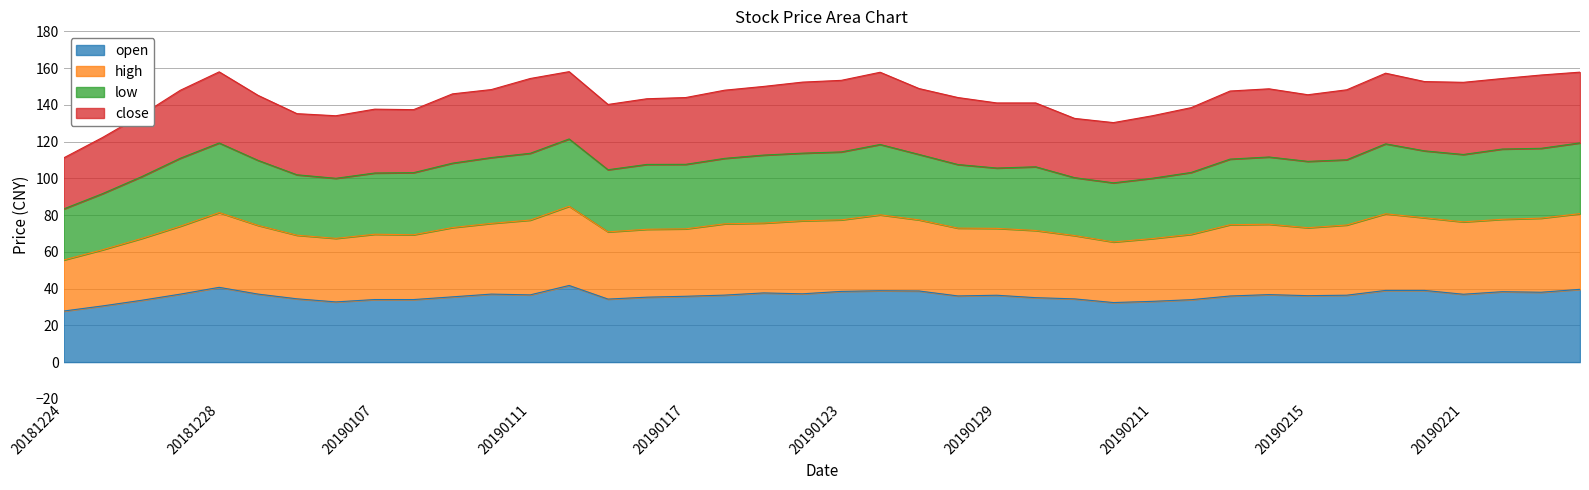

What is the difference between the maximum and minimum values in the open series?

13.9